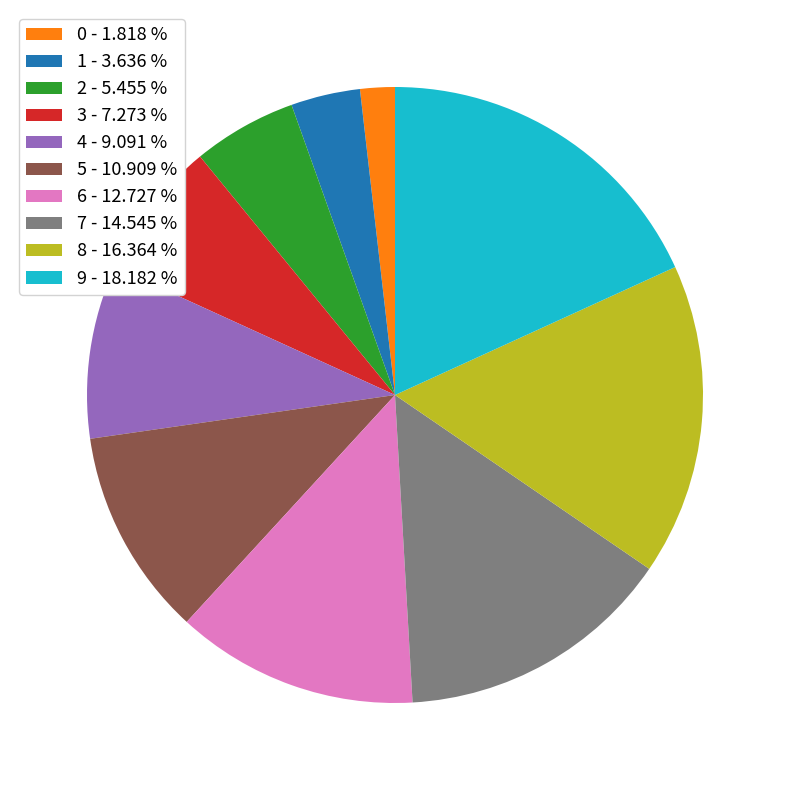

Is the sum of 7 - 14.545 % and 3 - 7.273 % greater than half?

No